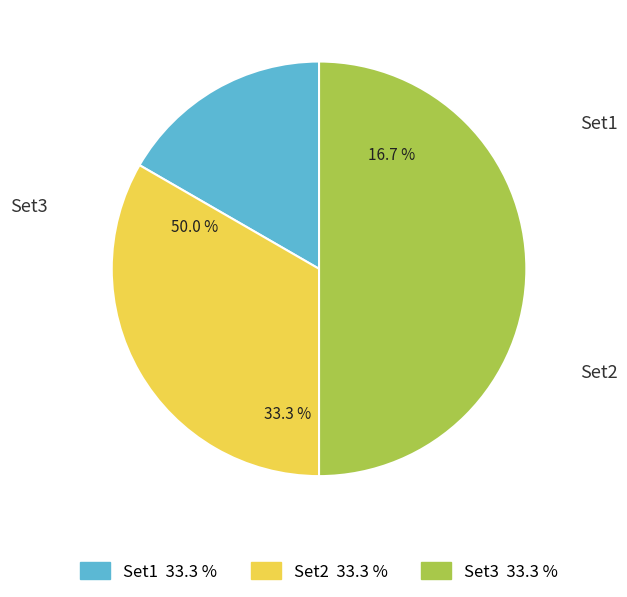

True or false: Set3 accounts for 62% of the total.

False